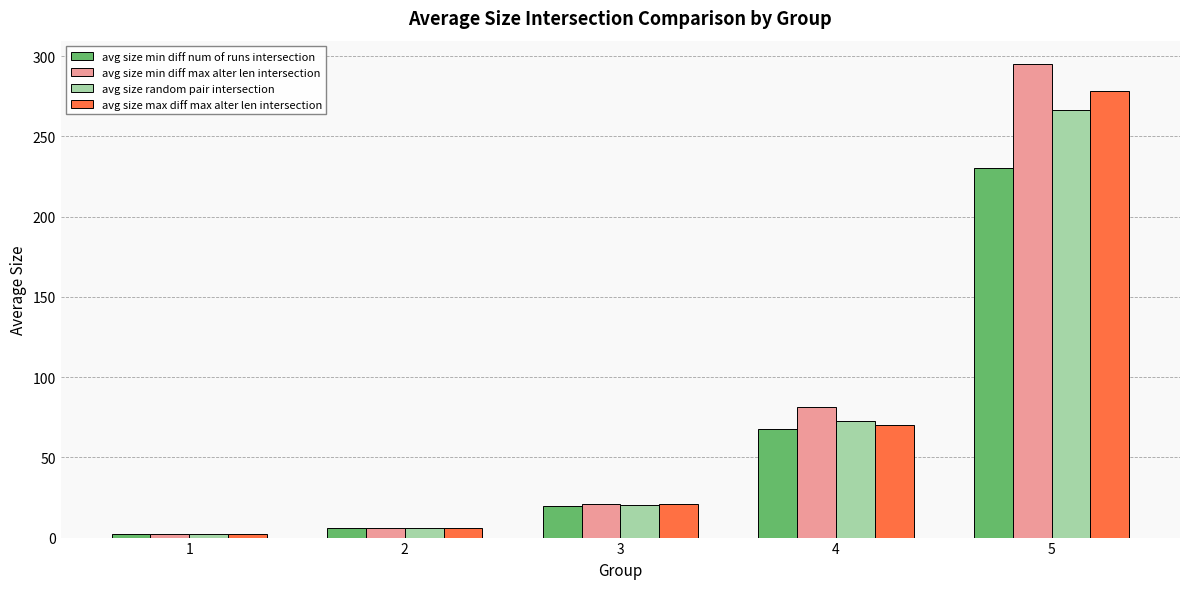

What are all the series names shown in the legend?

avg size min diff num of runs intersection, avg size min diff max alter len intersection, avg size random pair intersection, avg size max diff max alter len intersection